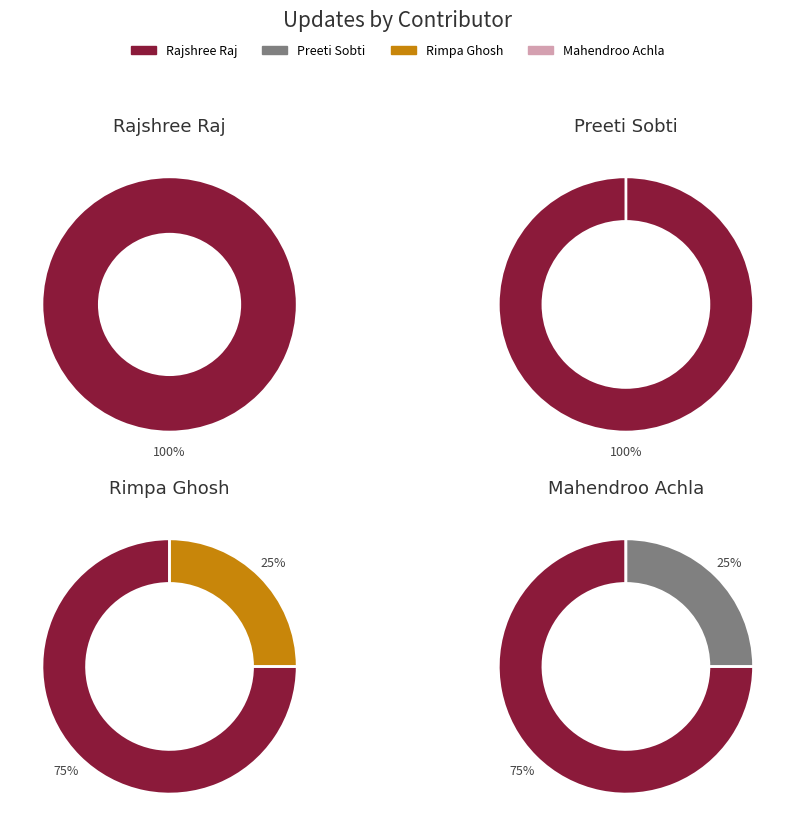

Is there any slice that represents more than half of the pie?

Yes